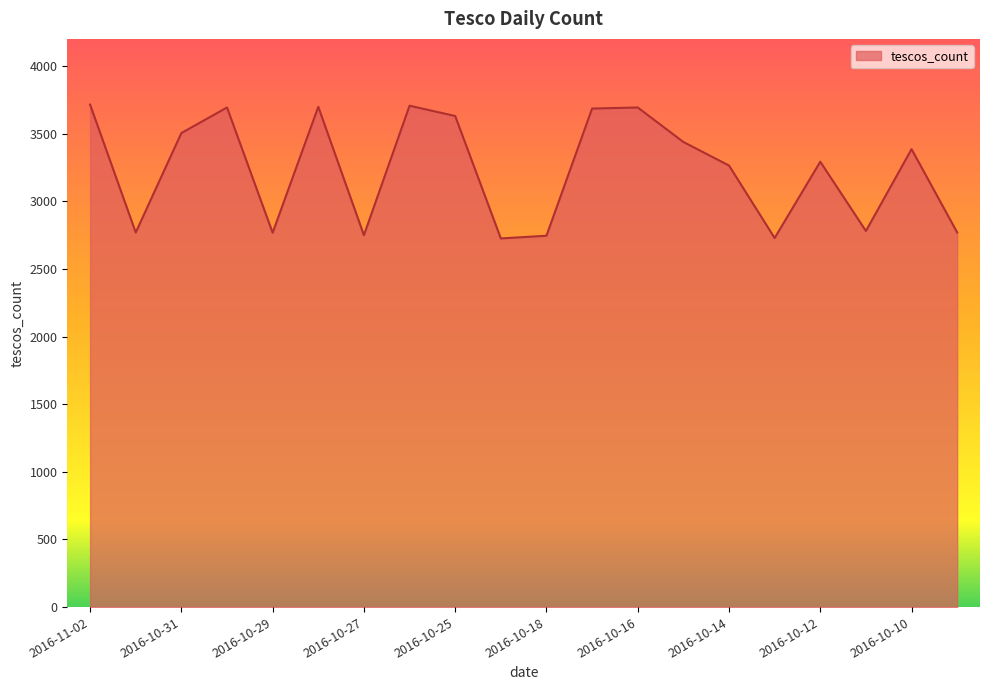

What is the maximum value shown in the chart?

3714